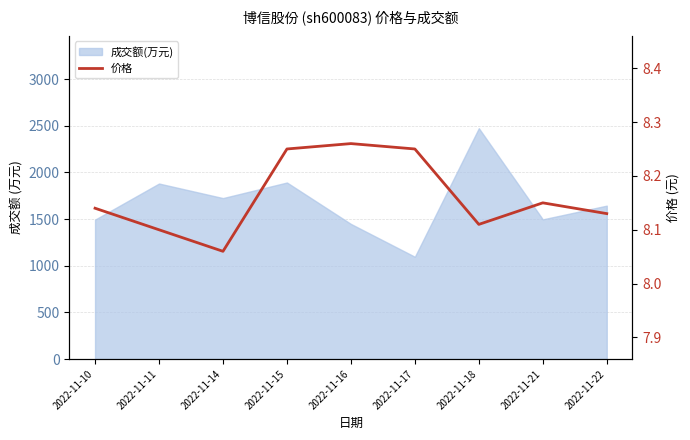

The value at 2022-11-11 is 14.1. True or false?

False